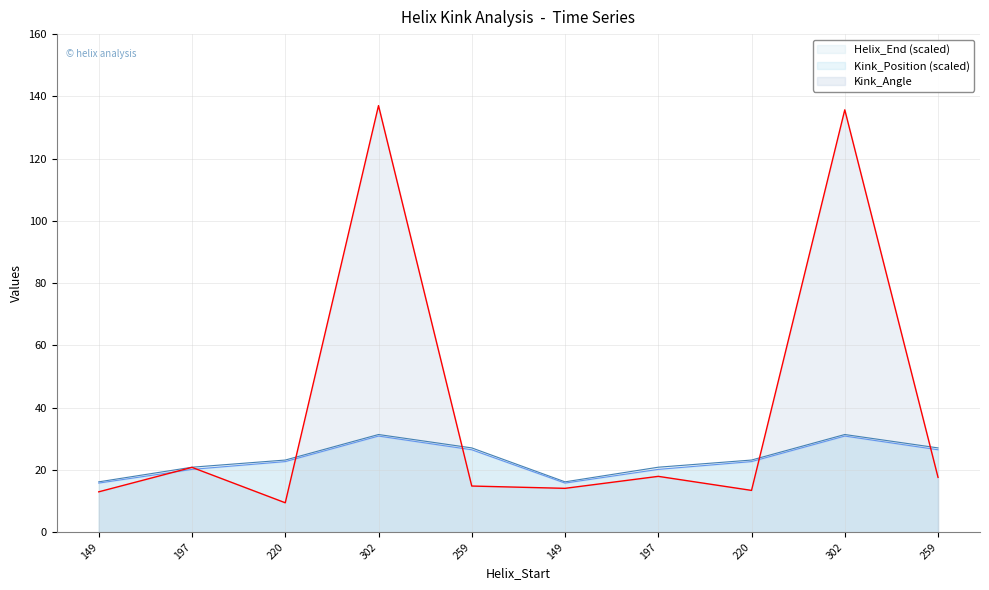

The Kink_Position series shows 26.5 at 259. True or false?

True